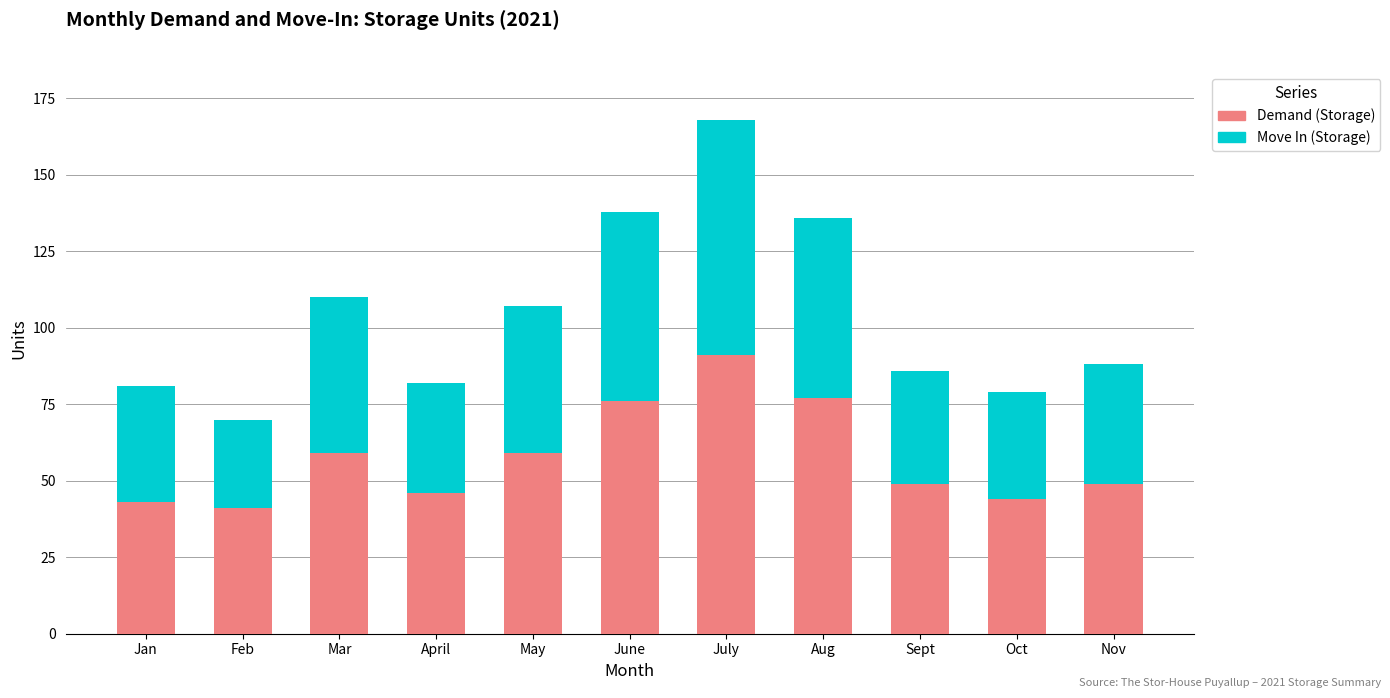

What are all the series names shown in the legend?

Demand (Storage), Move In (Storage)